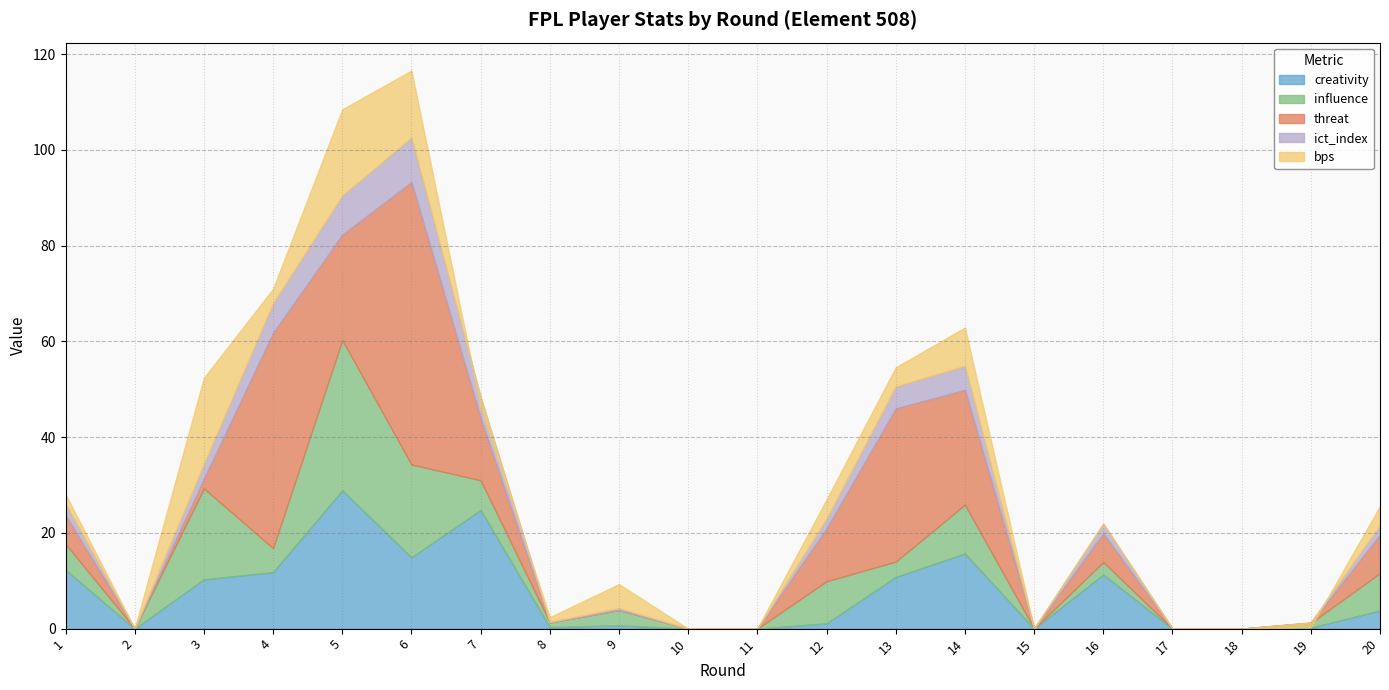

At 9, list the series in order from largest to smallest.

bps, influence, creativity, ict_index, threat